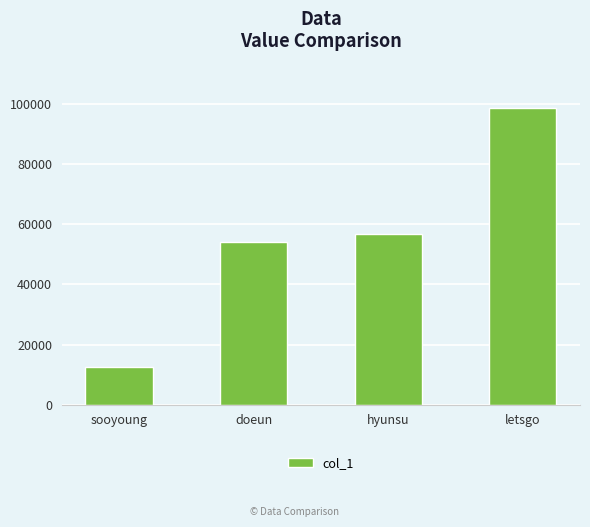

What is the change in value from sooyoung to letsgo?

+86420